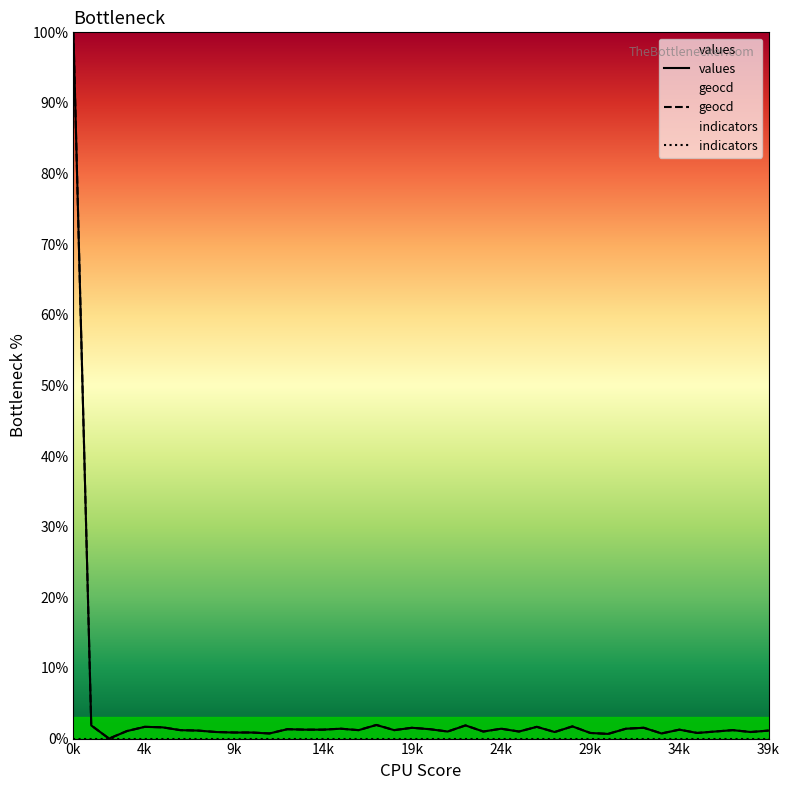

What is the total value across all series at 13?

2.5